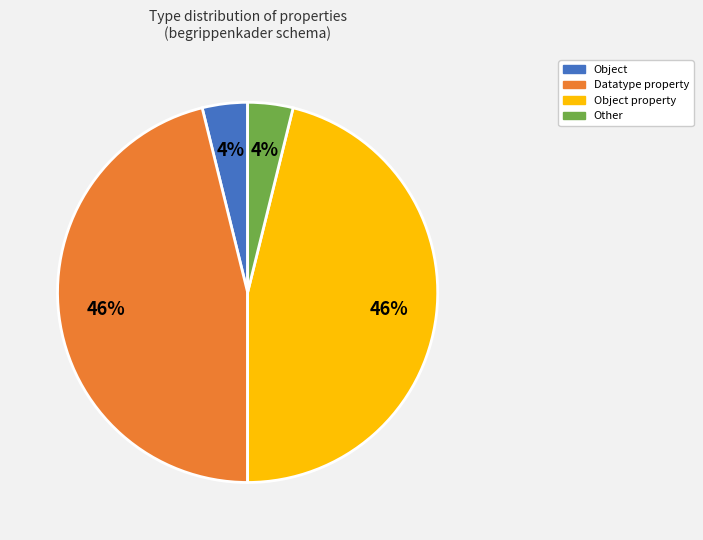

To the nearest percent, what is the difference between the largest and smallest slice percentages?

42%